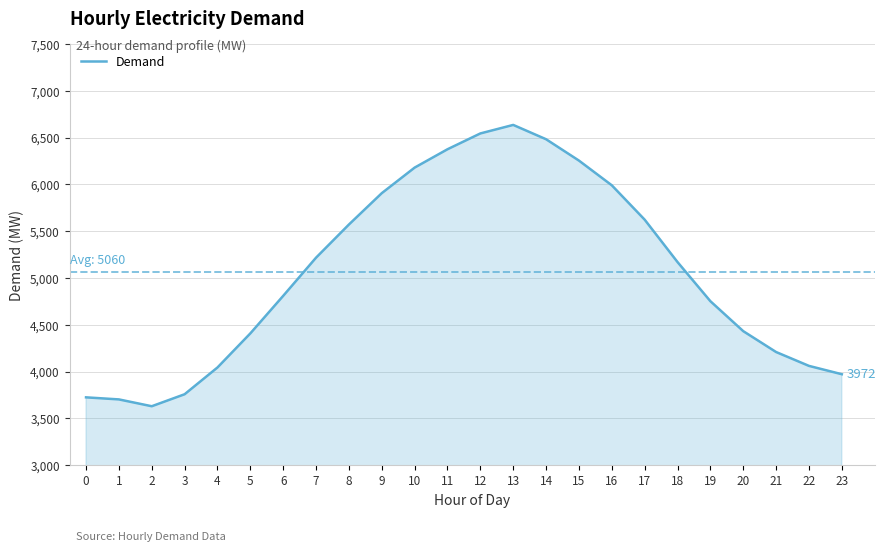

Which label corresponds to the smallest value in the chart?

2